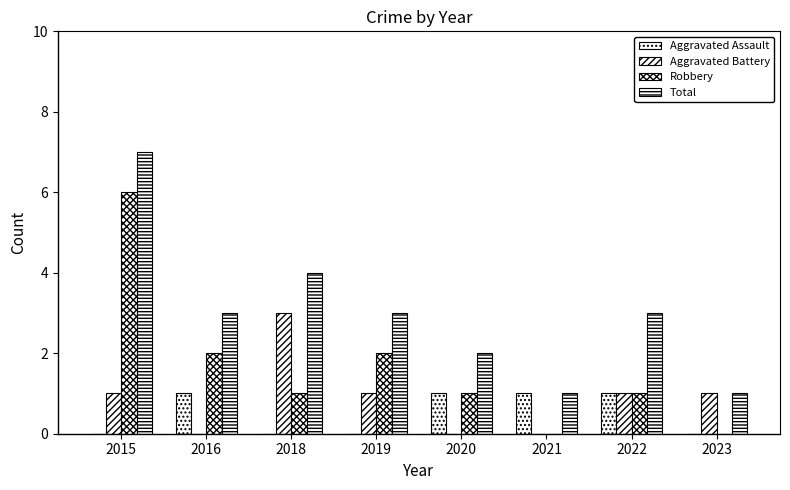

At which label does Aggravated Assault reach its peak?

2016